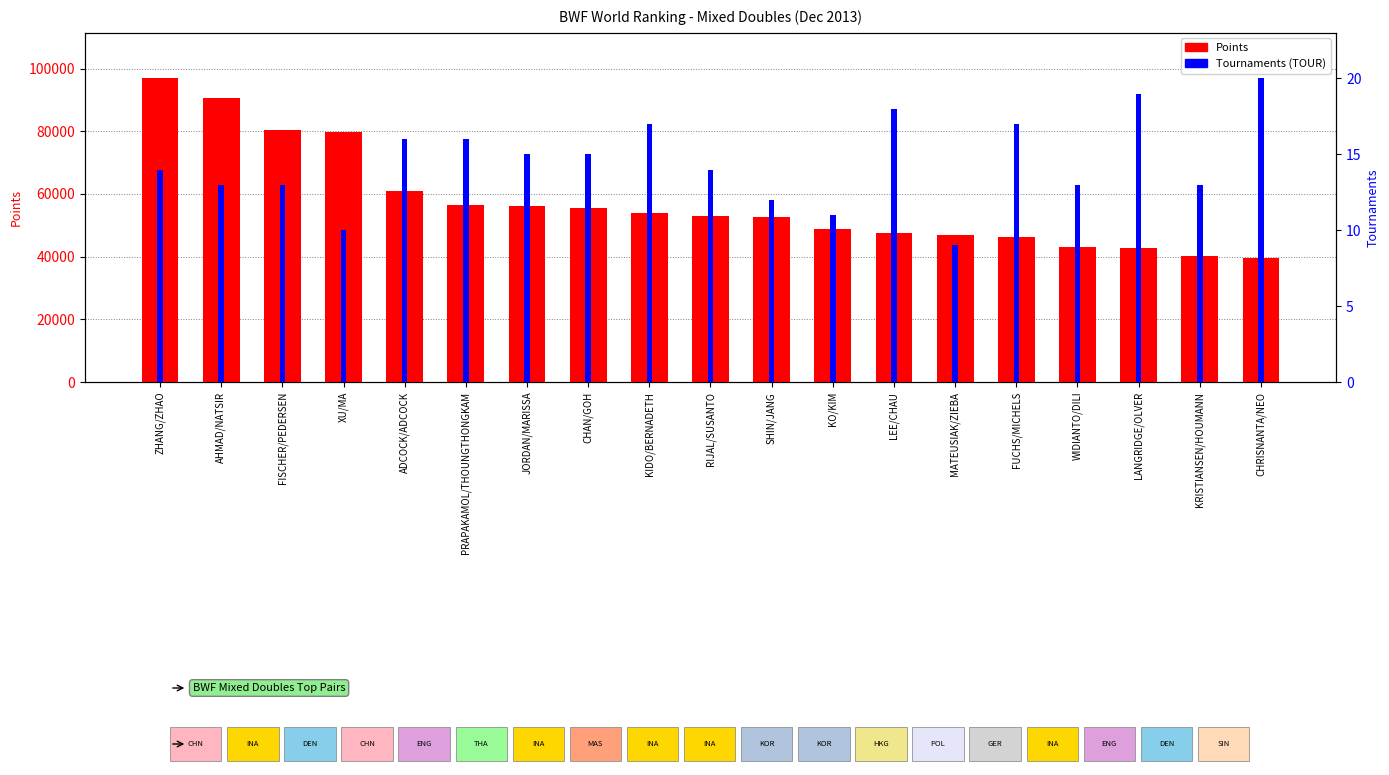

What is the total value across all series at CHRISNANTA/NEO?

39587.0